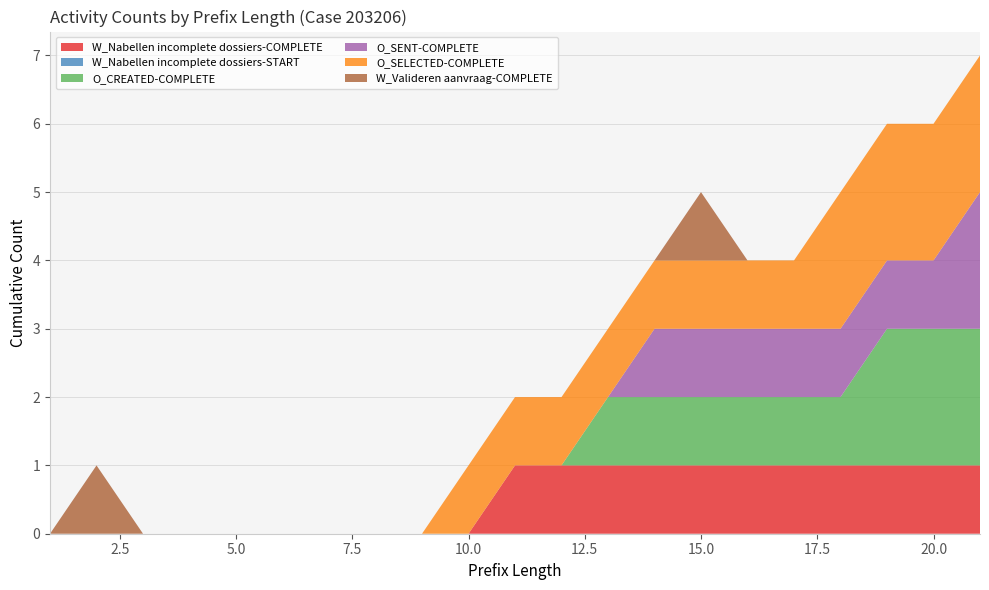

Reading left to right, what are all the values shown in this chart?

W_Nabellen incomplete dossiers-COMPLETE: 0	0	0	0	0	0	0	0	0	0	1	1	1	1	1	1	1	1	1	1	1
W_Nabellen incomplete dossiers-START: 0	0	0	0	0	0	0	0	0	0	0	0	0	0	0	0	0	0	0	0	0
O_CREATED-COMPLETE: 0	0	0	0	0	0	0	0	0	0	0	0	1	1	1	1	1	1	2	2	2
O_SENT-COMPLETE: 0	0	0	0	0	0	0	0	0	0	0	0	0	1	1	1	1	1	1	1	2
O_SELECTED-COMPLETE: 0	0	0	0	0	0	0	0	0	1	1	1	1	1	1	1	1	2	2	2	2
W_Valideren aanvraag-COMPLETE: 0	1	0	0	0	0	0	0	0	0	0	0	0	0	1	0	0	0	0	0	0